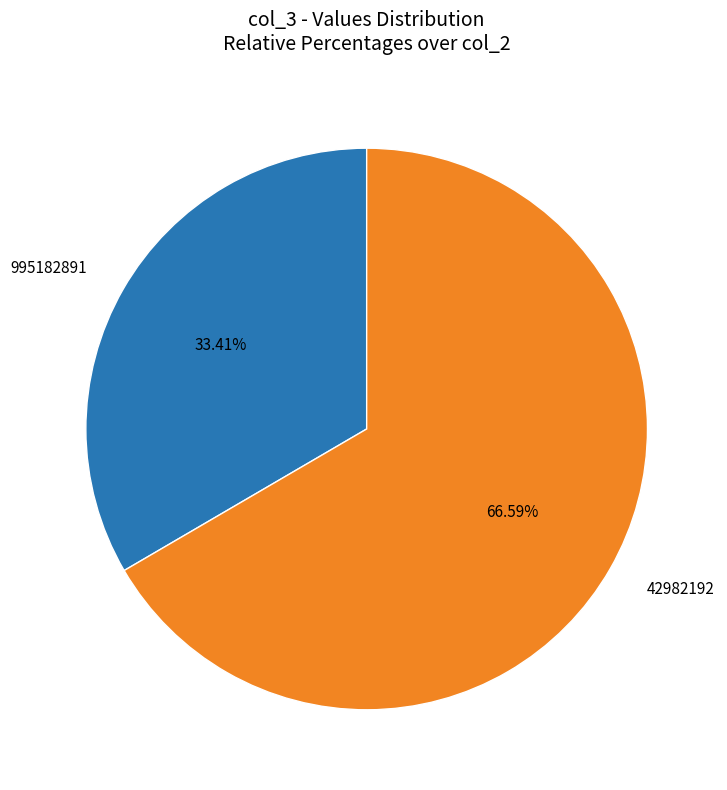

Count the number of slices in the pie.

2